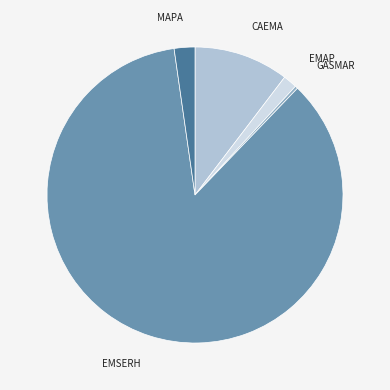

Does any single category account for the majority?

Yes